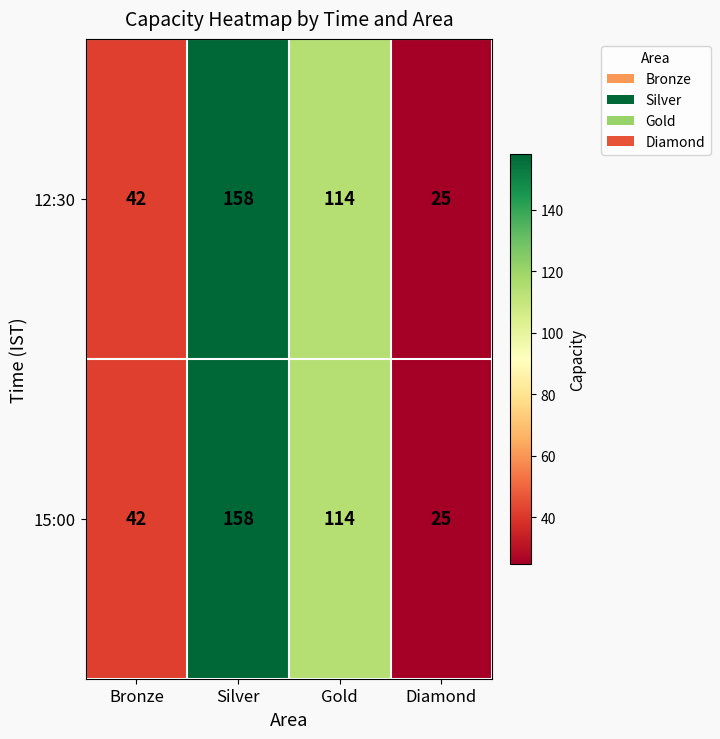

The 12:30 series shows 42 at Bronze. True or false?

True